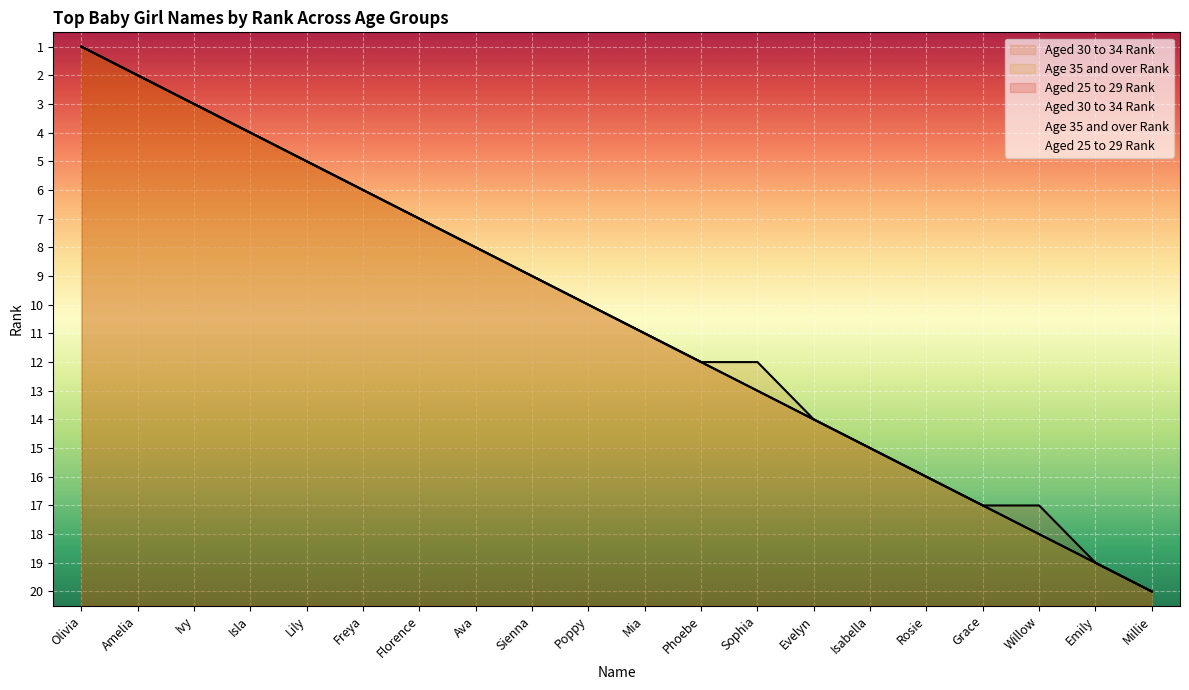

What is the label of the 14th point from the right?

Florence